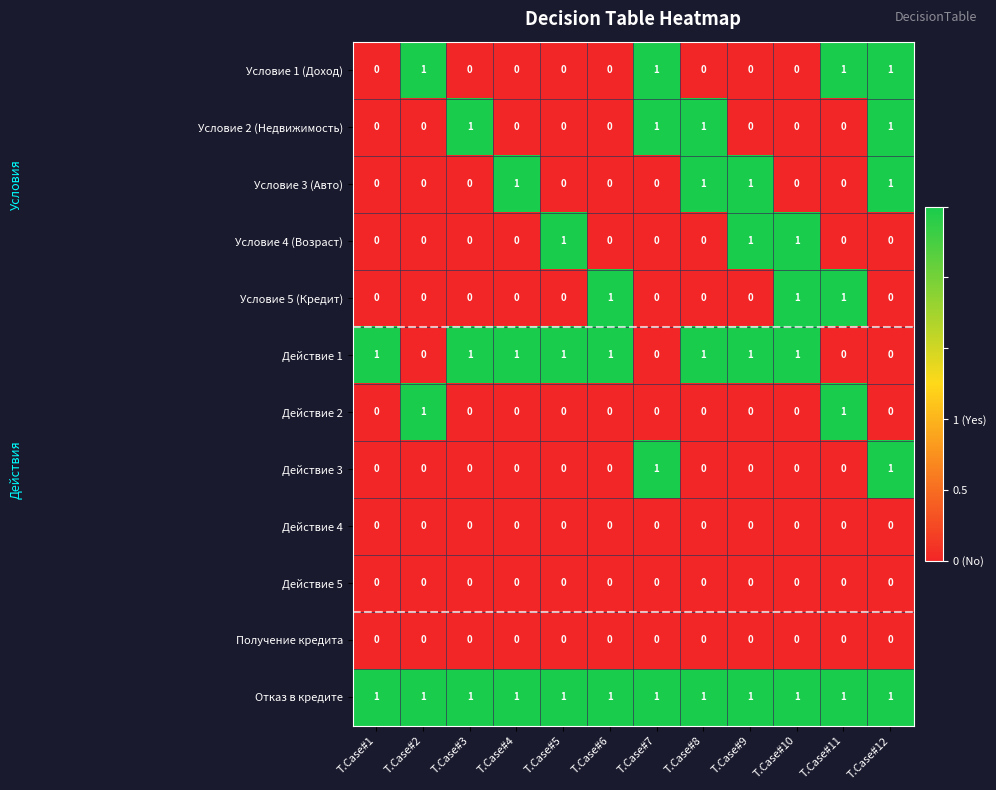

What is the total value across all series at T.Case#8?

4